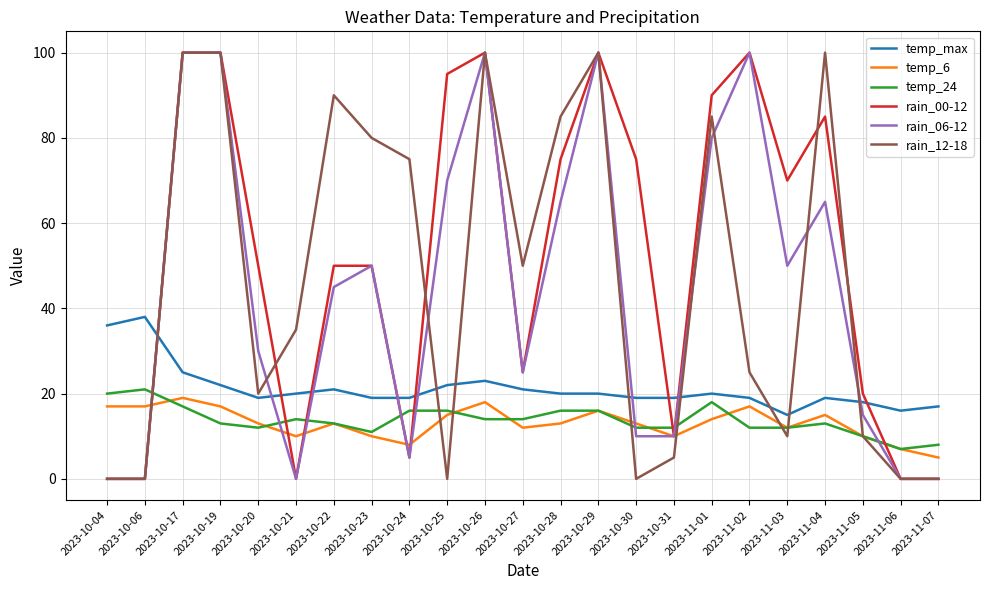

What is the greatest value displayed?

100